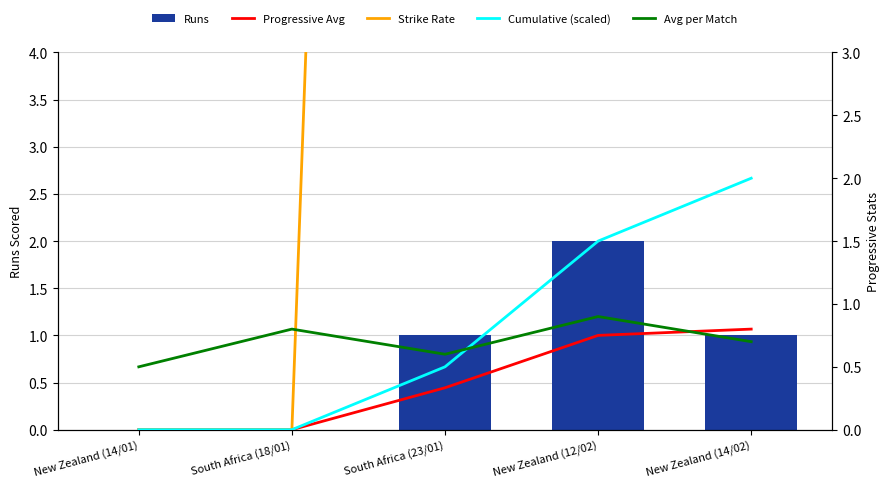

What is the greatest value displayed?

66.0